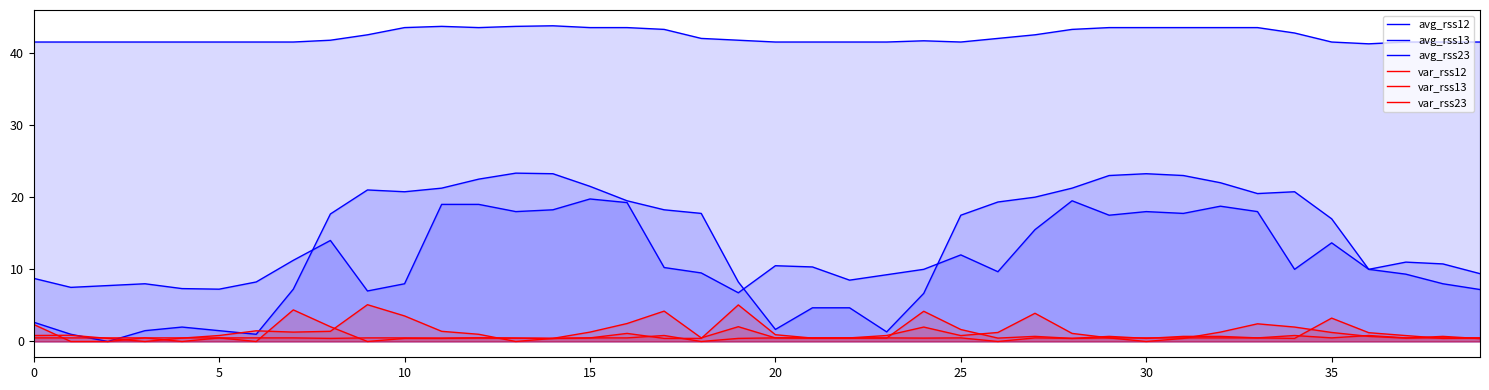

At how many categories does at least one series exceed 38?

40